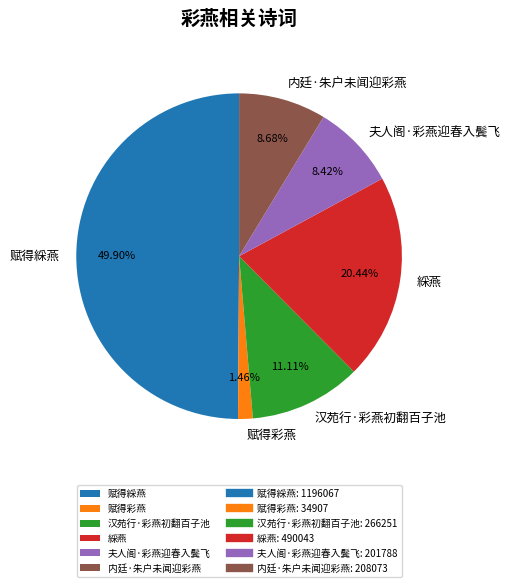

Does 内廷·朱户未闻迎彩燕 account for over 50% of the chart?

No